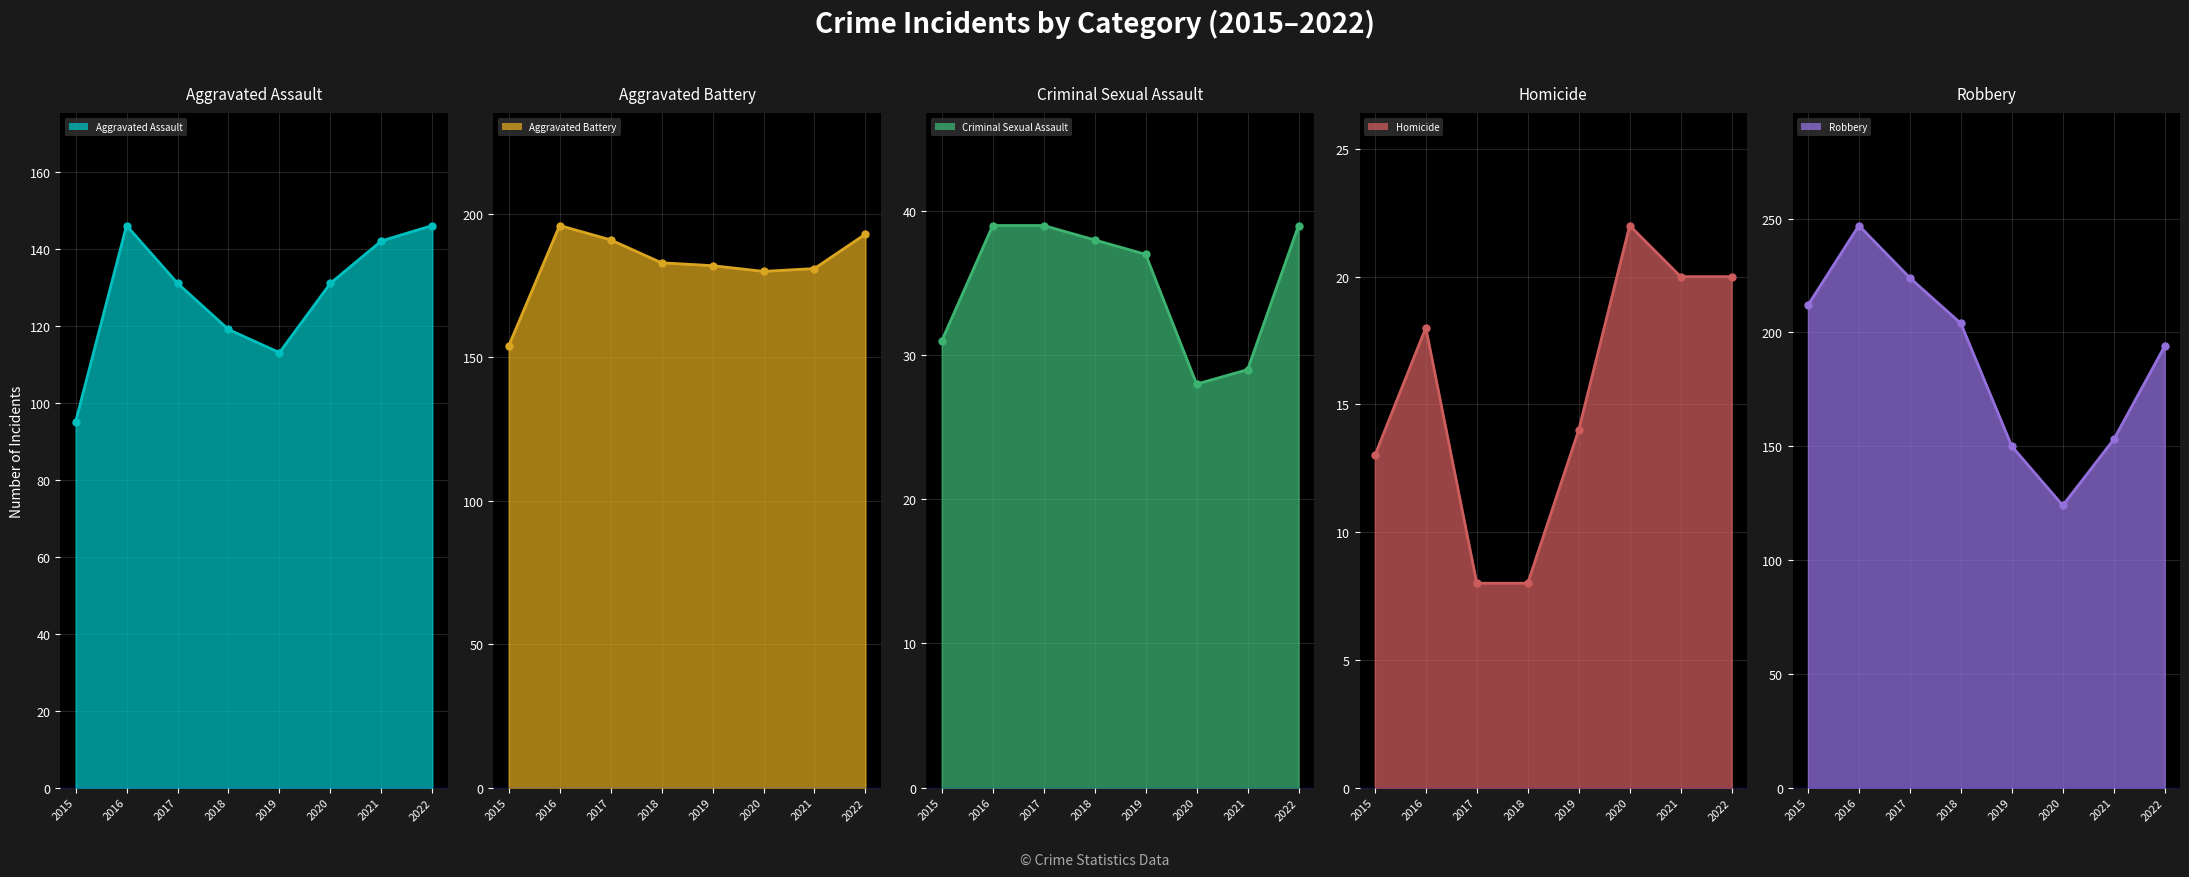

Count the number of data series in this chart.

5